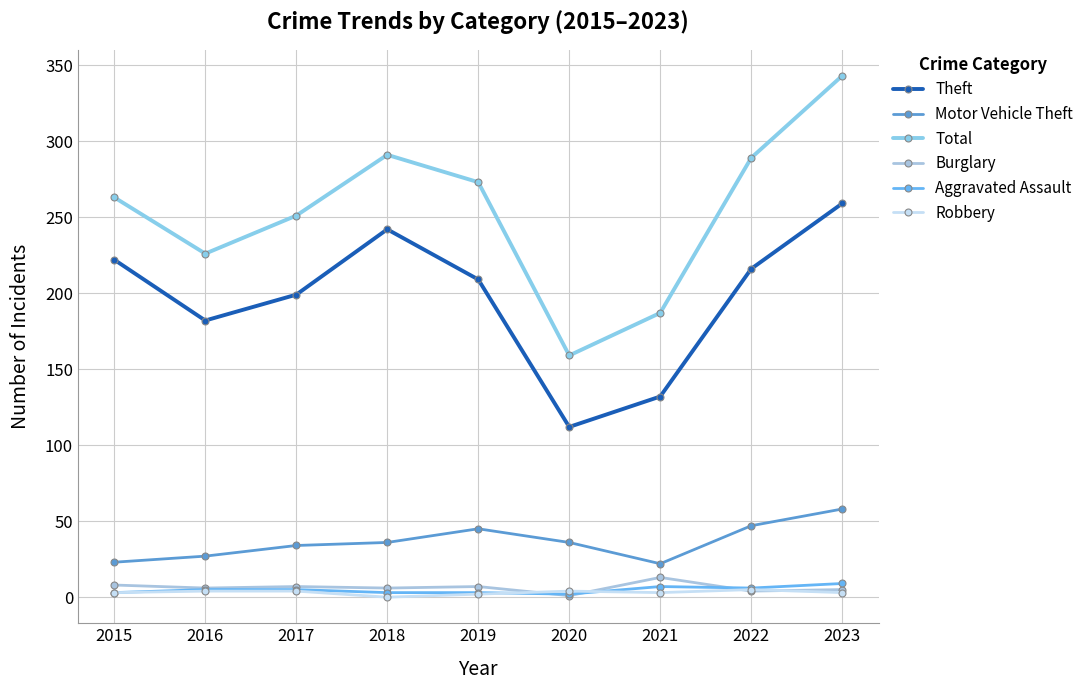

At which category is the sum across all series the highest?

2023